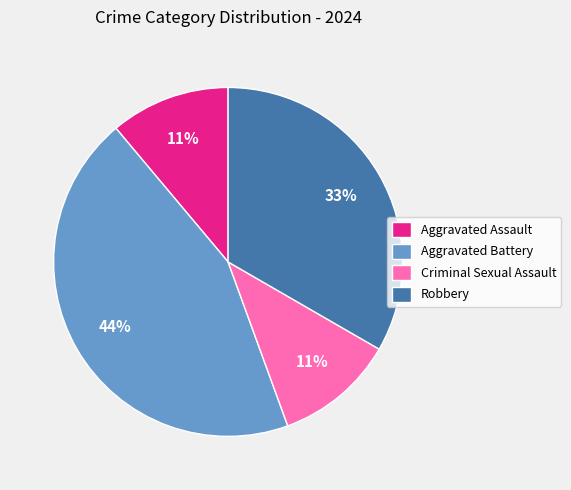

To the nearest percent, what is the difference between the largest and smallest slice percentages?

33%